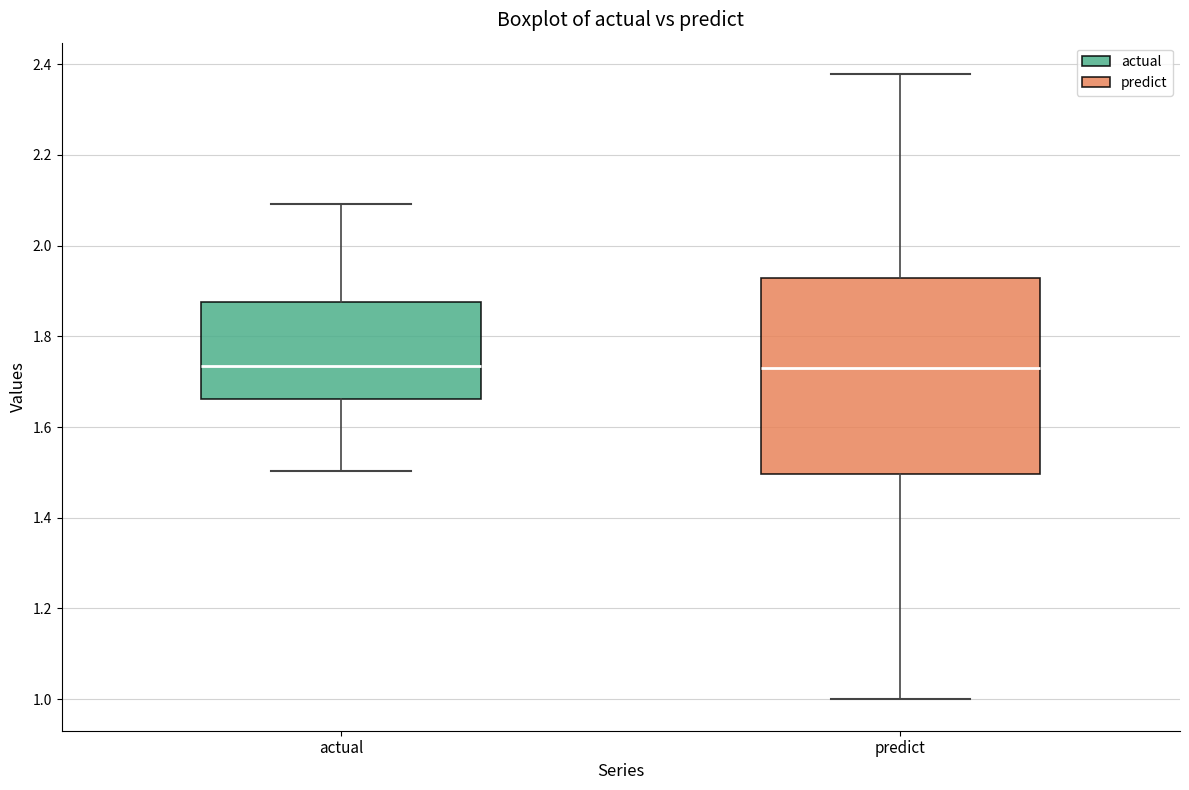

Comparing the boxes themselves (not the whiskers), which one is the tallest?

predict